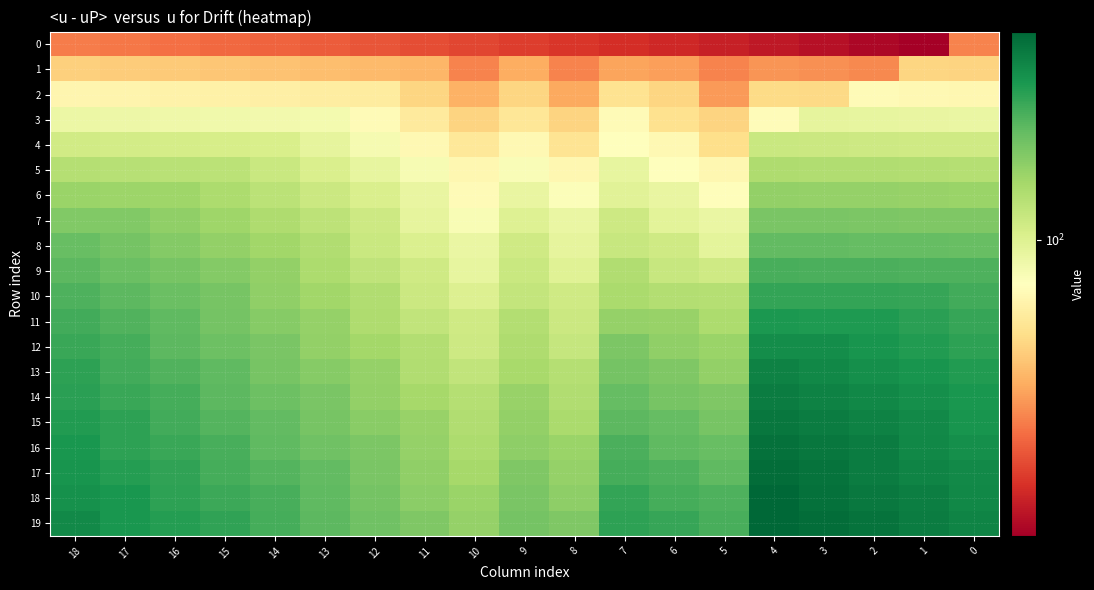

Reading left to right, list all the values displayed in this chart.

0: 18=36	17=35	16=34	15=33	14=32	13=31	12=30	11=29	10=28	9=27	8=26	7=25	6=24	5=23	4=22	3=21	2=20	1=19	0=37
1: 18=54	17=53	16=52	15=51	14=50	13=49	12=48	11=47	10=37	9=45	8=37	7=43	6=42	5=37	4=40	3=39	2=38	1=56	0=55
2: 18=72	17=71	16=70	15=69	14=68	13=67	12=66	11=56	10=46	9=56	8=44	7=61	6=56	5=41	4=58	3=57	2=75	1=74	0=73
3: 18=90	17=89	16=88	15=87	14=86	13=85	12=75	11=65	10=55	9=63	8=55	7=75	6=60	5=55	4=76	3=94	2=93	1=92	0=91
4: 18=108	17=107	16=106	15=105	14=104	13=94	12=84	11=74	10=64	9=74	8=62	7=79	6=74	5=59	4=113	3=112	2=111	1=110	0=109
5: 18=126	17=125	16=124	15=123	14=113	13=103	12=93	11=83	10=73	9=81	8=73	7=93	6=78	5=73	4=131	3=130	2=129	1=128	0=127
6: 18=144	17=143	16=142	15=132	14=122	13=112	12=102	11=92	10=75	9=92	8=80	7=97	6=92	5=77	4=149	3=148	2=147	1=146	0=145
7: 18=162	17=161	16=151	15=141	14=131	13=121	12=111	11=94	10=82	9=99	8=91	7=111	6=96	5=91	4=167	3=166	2=165	1=164	0=163
8: 18=180	17=170	16=160	15=150	14=140	13=130	12=113	11=101	10=91	9=110	8=94	7=115	6=110	5=95	4=185	3=184	2=183	1=182	0=181
9: 18=189	17=179	16=169	15=159	14=149	13=132	12=120	11=110	10=93	9=113	8=98	7=129	6=114	5=109	4=203	3=202	2=201	1=200	0=199
10: 18=198	17=188	16=178	15=168	14=151	13=139	12=129	11=112	10=100	9=117	8=109	7=133	6=128	5=127	4=221	3=220	2=219	1=218	0=208
11: 18=207	17=197	16=187	15=170	14=158	13=148	12=131	11=119	10=109	9=128	8=112	7=147	6=146	5=132	4=239	3=238	2=237	1=227	0=217
12: 18=216	17=206	16=189	15=177	14=167	13=150	12=138	11=128	10=111	9=131	8=116	7=165	6=151	5=145	4=257	3=256	2=246	1=236	0=226
13: 18=225	17=208	16=196	15=186	14=169	13=157	12=147	11=130	10=118	9=135	8=127	7=170	6=164	5=150	4=275	3=265	2=255	1=245	0=235
14: 18=227	17=215	16=205	15=188	14=176	13=166	12=149	11=137	10=127	9=146	8=130	7=183	6=169	5=163	4=284	3=274	2=264	1=254	0=244
15: 18=234	17=224	16=207	15=195	14=185	13=168	12=156	11=146	10=129	9=149	8=134	7=188	6=182	5=168	4=293	3=283	2=273	1=263	0=246
16: 18=243	17=226	16=214	15=204	14=187	13=175	12=165	11=148	10=132	9=153	8=145	7=201	6=187	5=181	4=302	3=292	2=282	1=265	0=253
17: 18=245	17=233	16=223	15=206	14=194	13=184	12=167	11=151	10=136	9=164	8=148	7=206	6=200	5=186	4=311	3=301	2=284	1=272	0=262
18: 18=252	17=242	16=225	15=213	14=203	13=186	12=170	11=155	10=145	9=167	8=152	7=219	6=205	5=199	4=320	3=303	2=291	1=281	0=264
19: 18=261	17=244	16=232	15=222	14=205	13=189	12=174	11=164	10=147	9=171	8=163	7=224	6=218	5=204	4=322	3=310	2=300	1=283	0=271